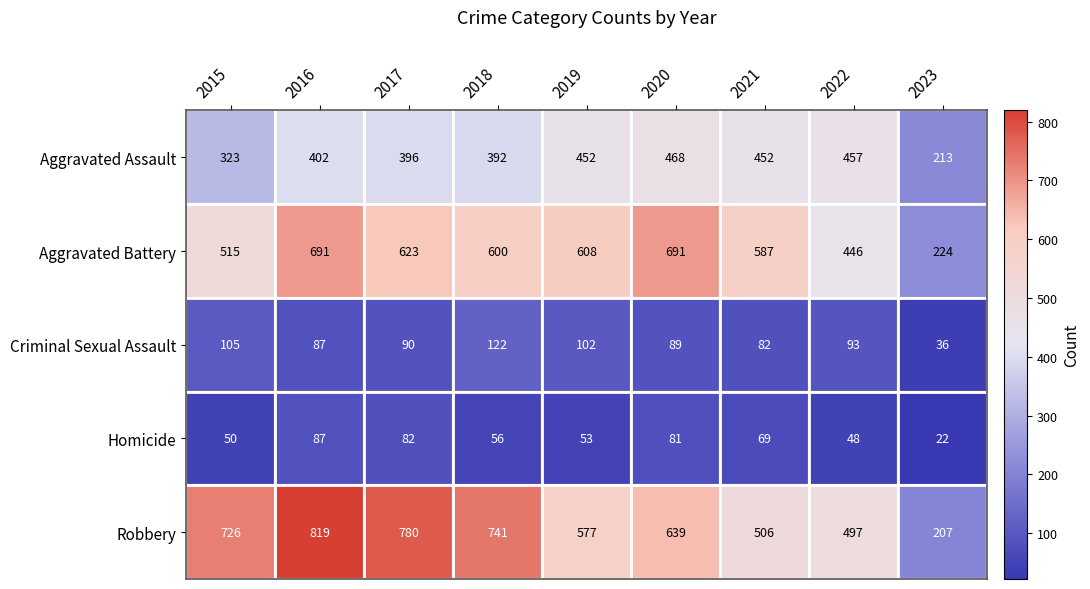

What is the total value across all series at 2022?

1541